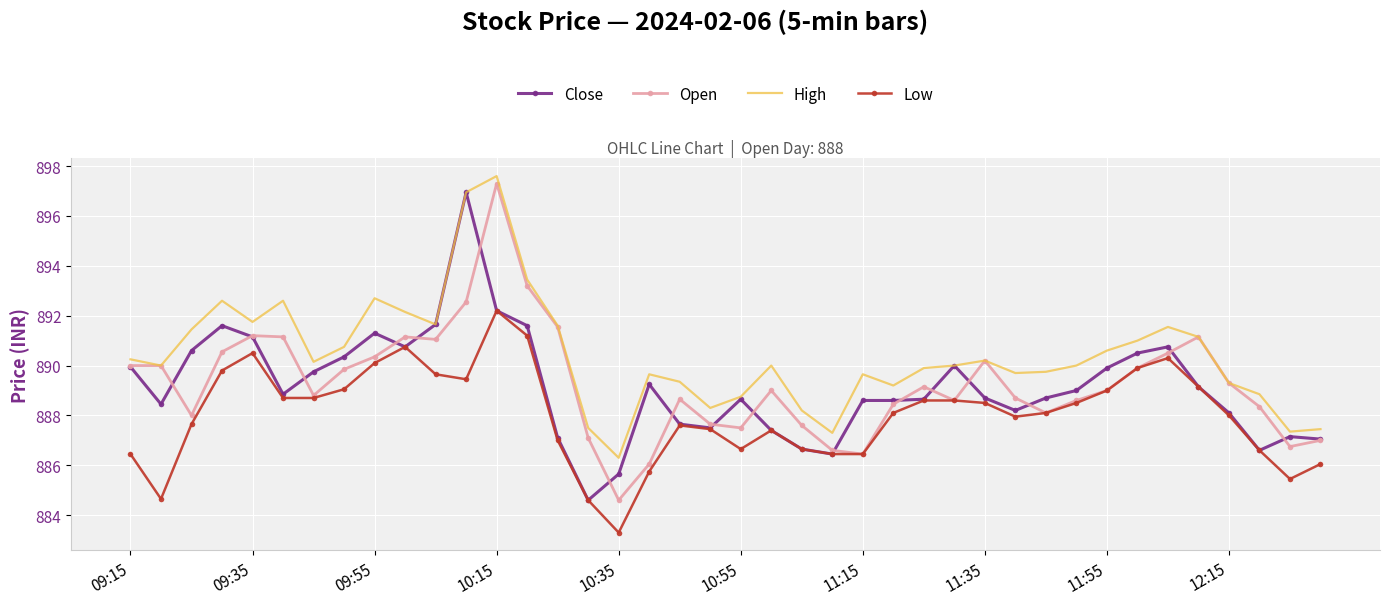

Which series has the largest total across all categories?

High